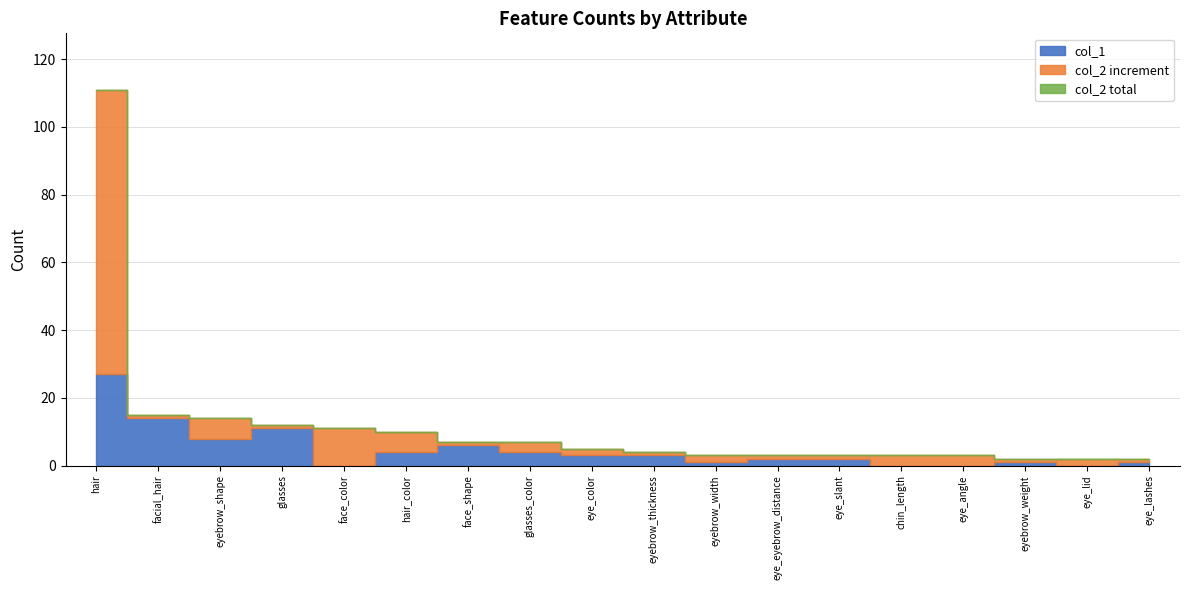

What is the difference between the maximum and minimum values in the col_1 series?

27